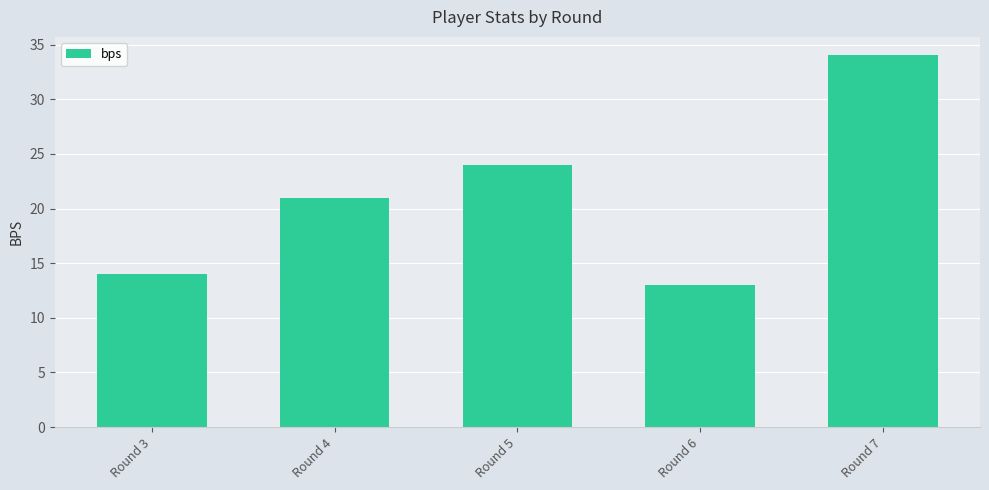

At which category does the chart reach its minimum across all series?

Round 6